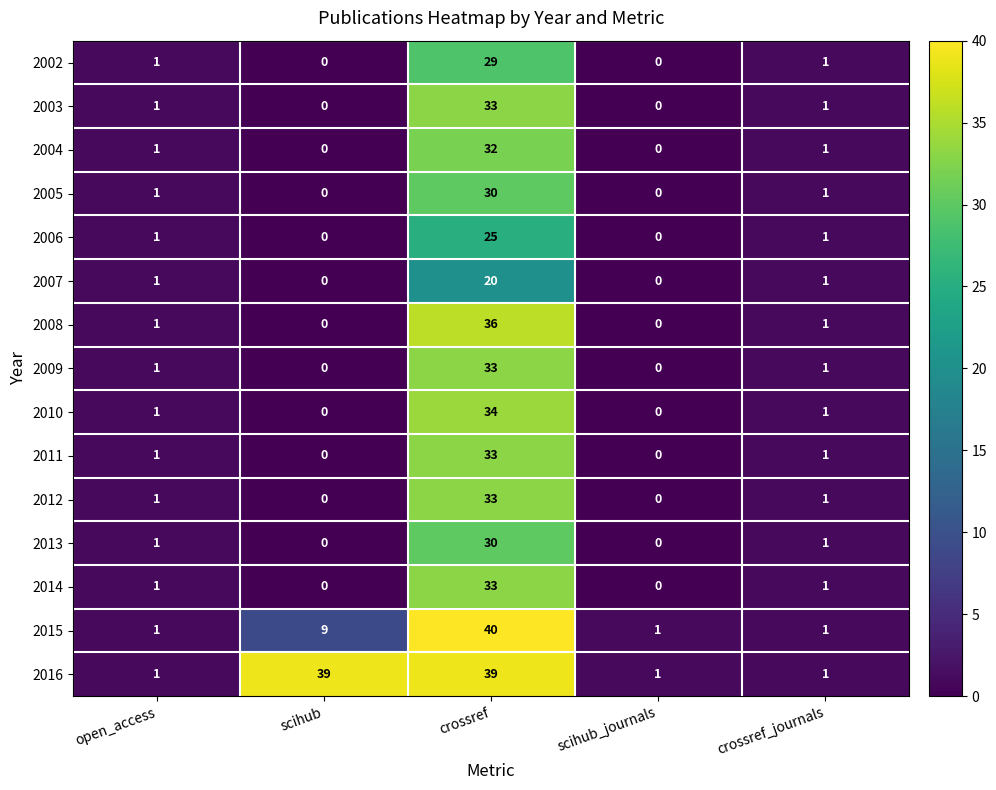

The 2006 series shows 0 at open_access. True or false?

False